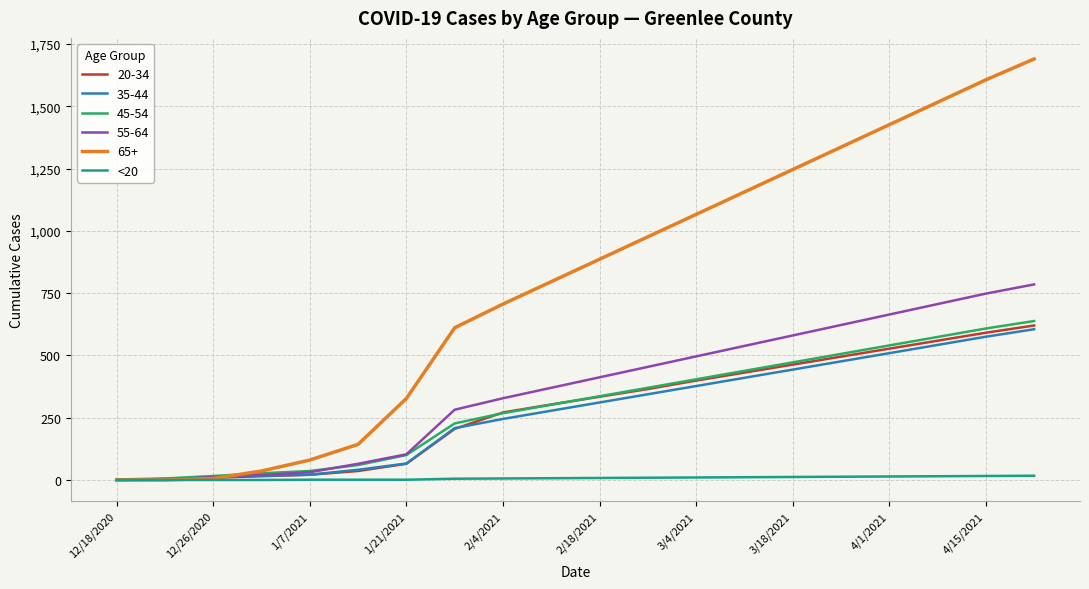

Which series has the widest spread of values?

65+